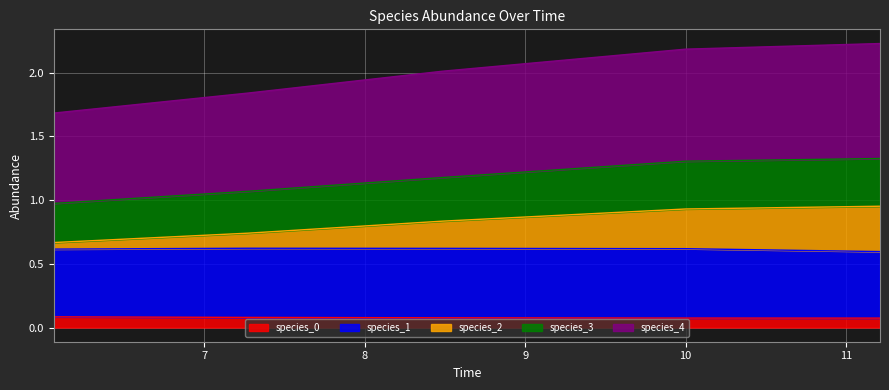

What position from the right is 10.0?

2